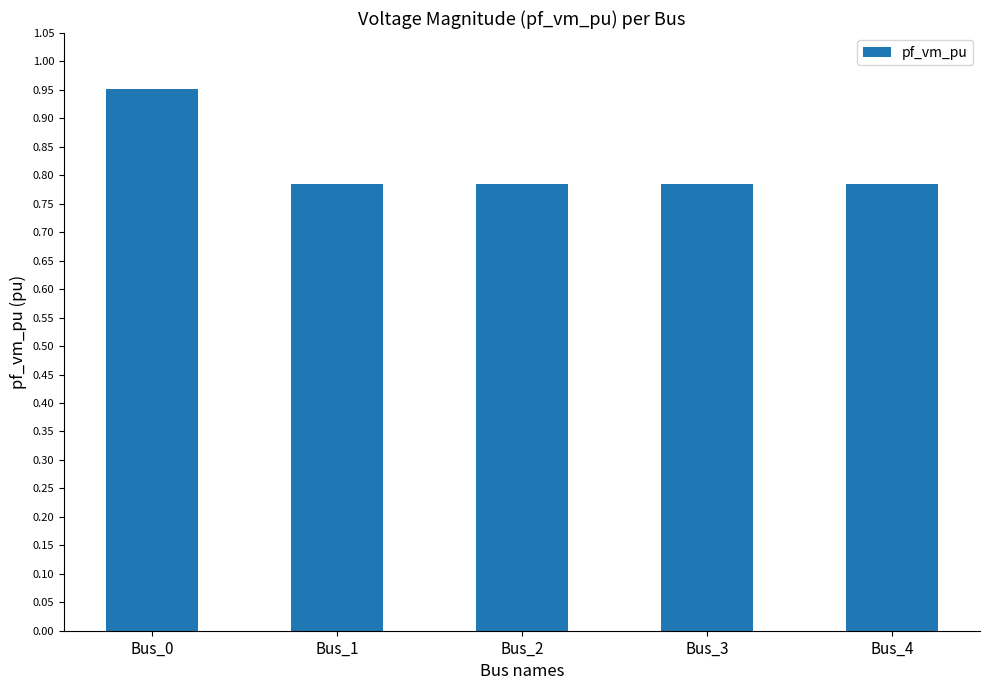

How many values are between 0 and 1?

5